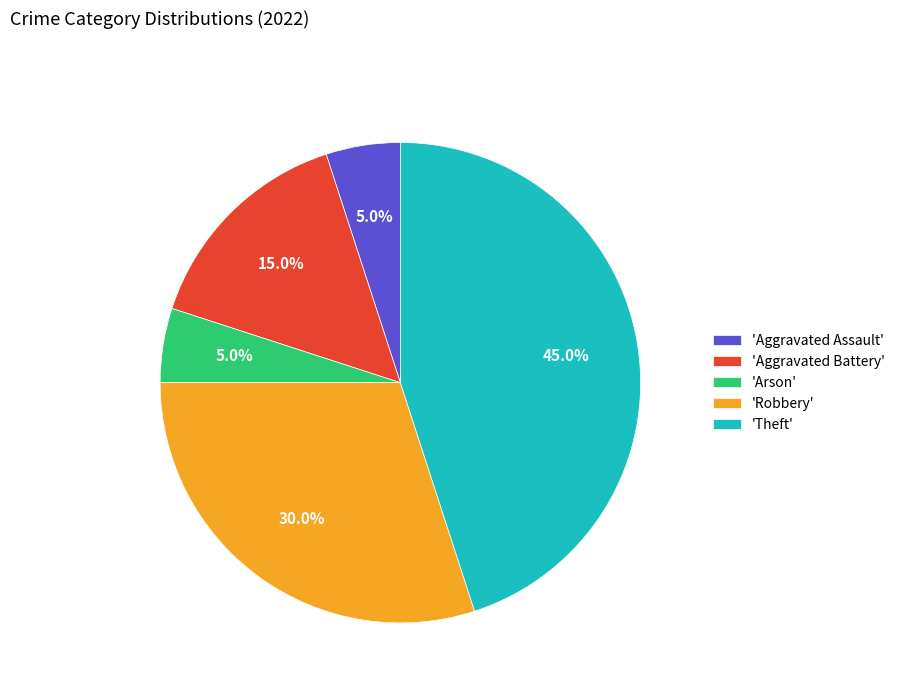

Which has a higher value, 'Theft' or 'Aggravated Assault'?

'Theft'